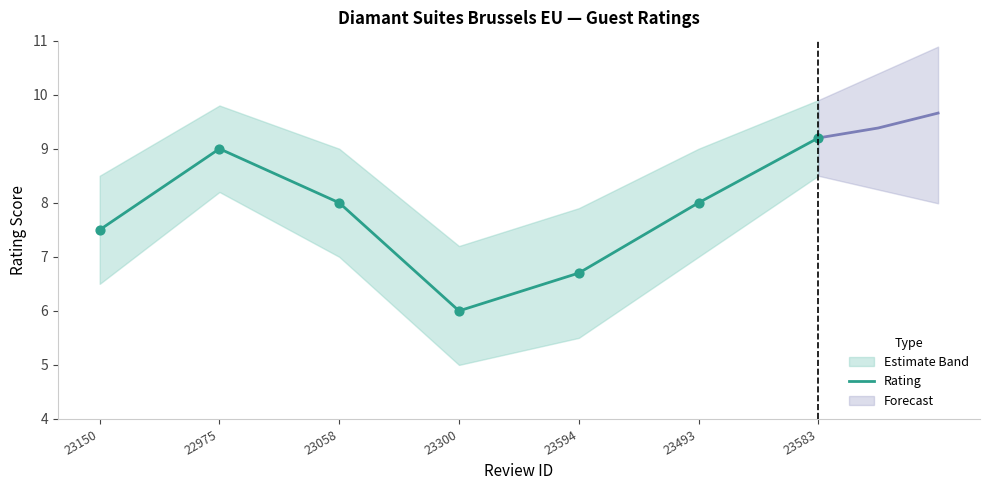

Between 23058 and 23594, which is larger?

23058